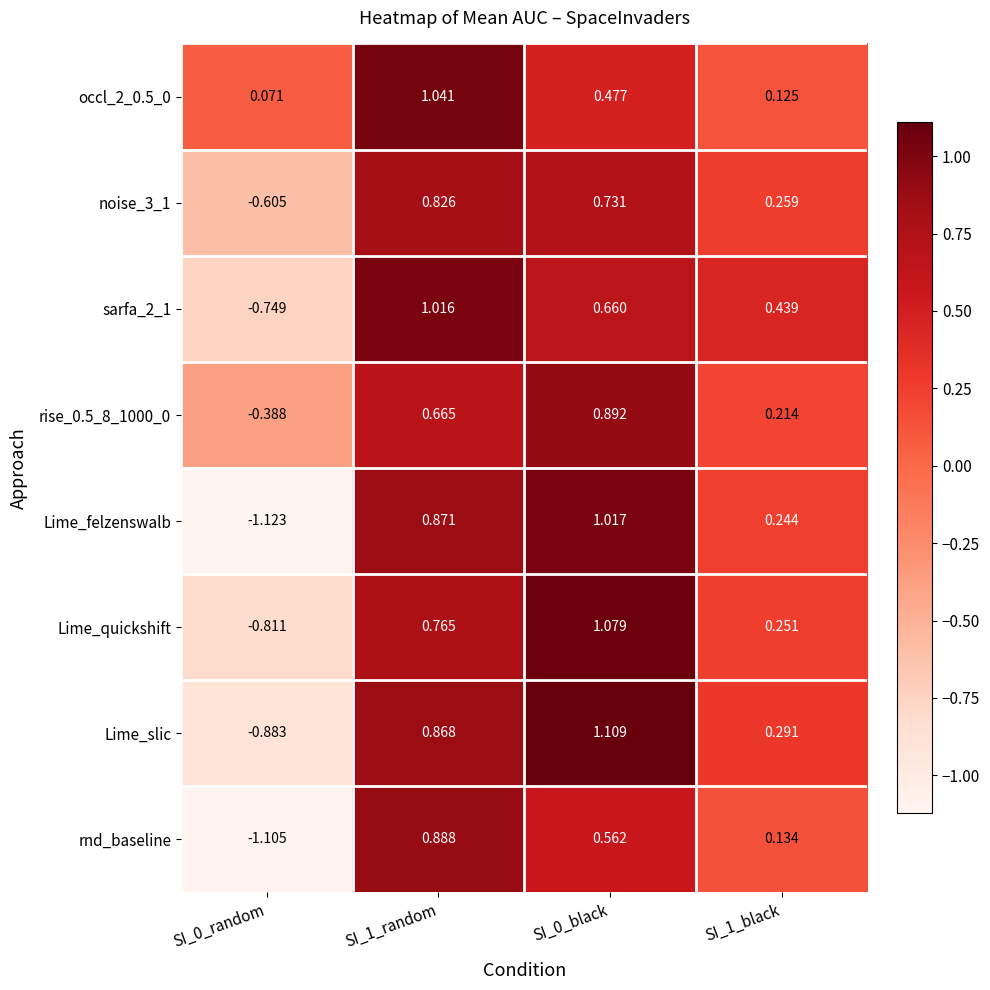

Which series has the largest total across all categories?

occl_2_0.5_0